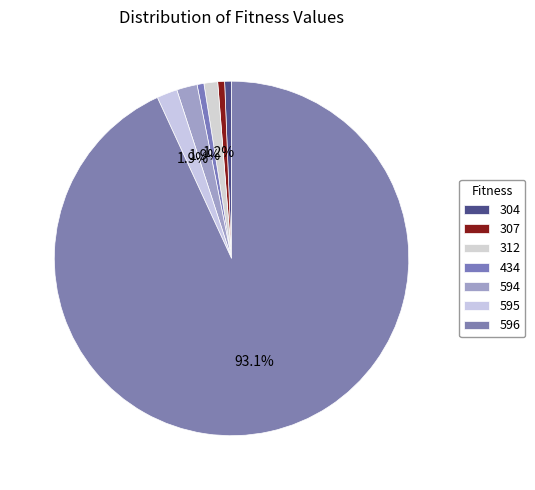

To the nearest percent, what portion does 595 represent?

2%